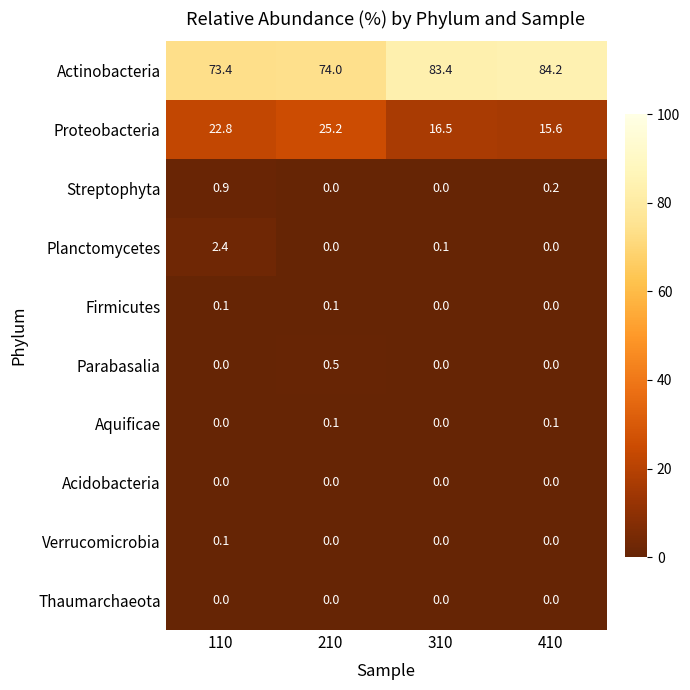

At which label does Parabasalia reach its peak?

210